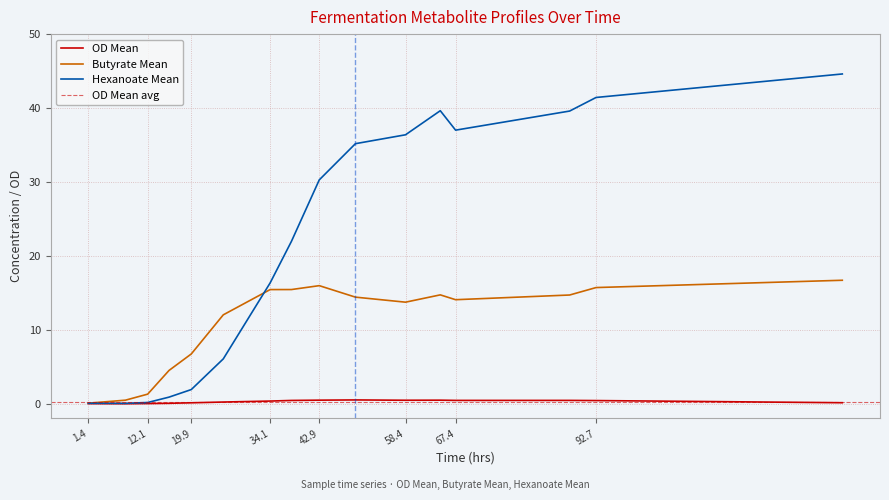

List the series in order of their peak value, lowest first.

OD Mean, Butyrate Mean, Hexanoate Mean